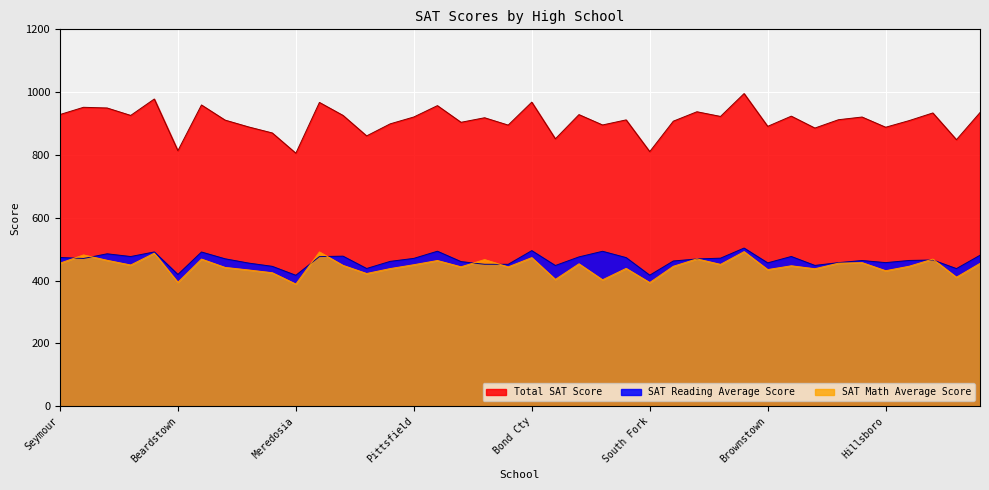

What is the label of the 3rd point from the right?

Nokomis